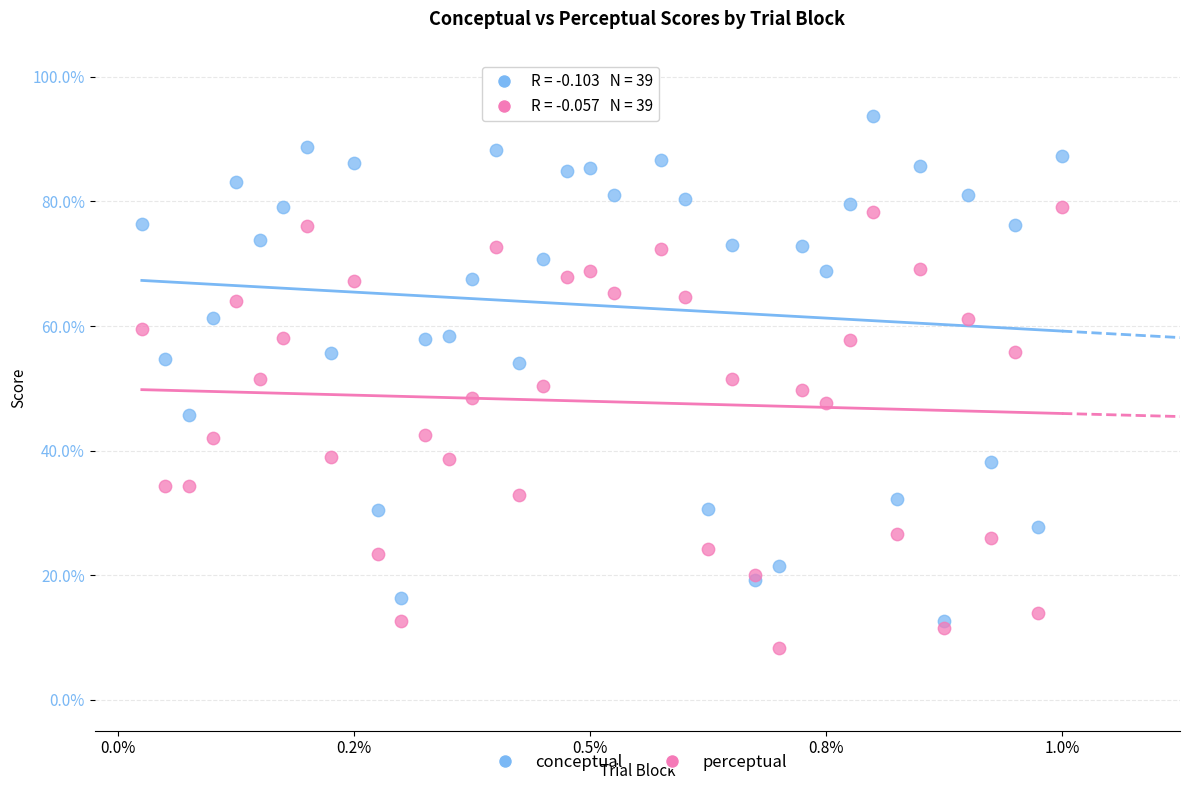

Which series contains the highest Y value?

conceptual